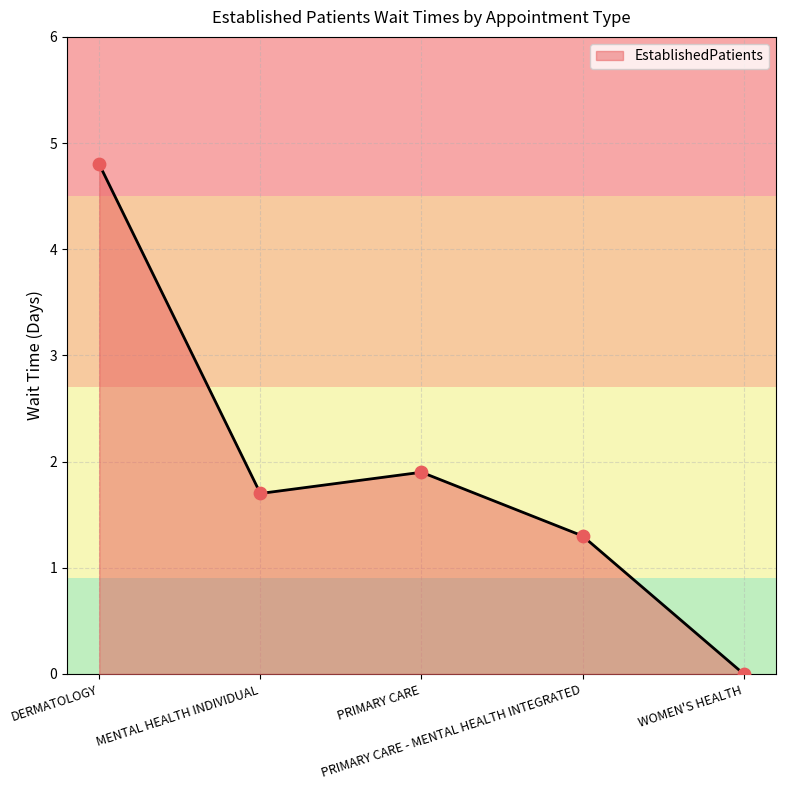

What is the ratio of the value at MENTAL HEALTH INDIVIDUAL to the value at DERMATOLOGY?

0.4